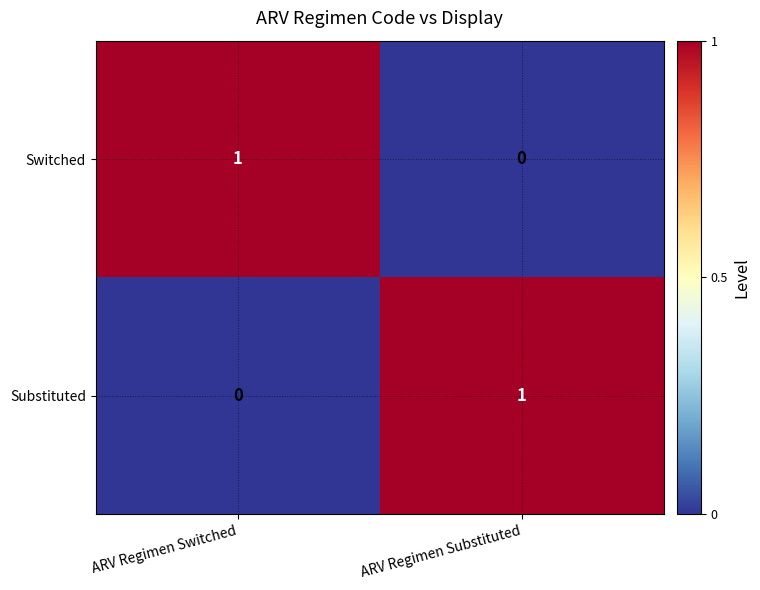

Rank the series at ARV Regimen Switched from lowest to highest value.

Substituted, Switched